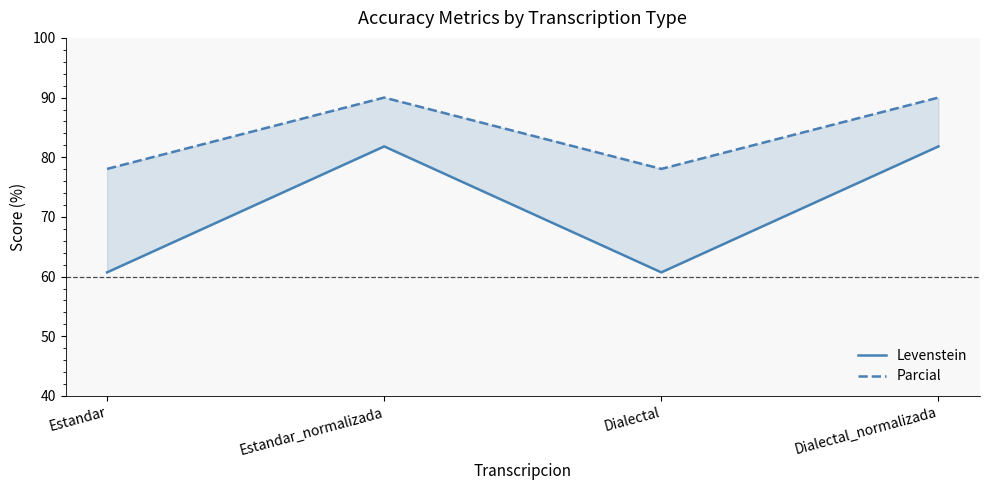

What is the spread (max minus min) of values at Dialectal?

17.3